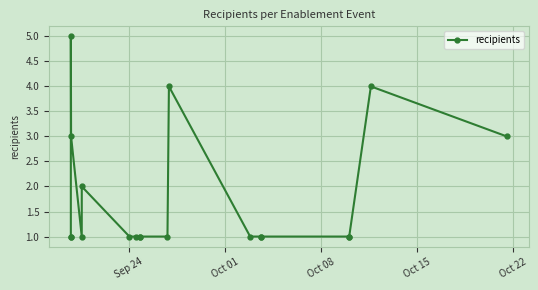

What is the difference between the second highest and second lowest values?

3